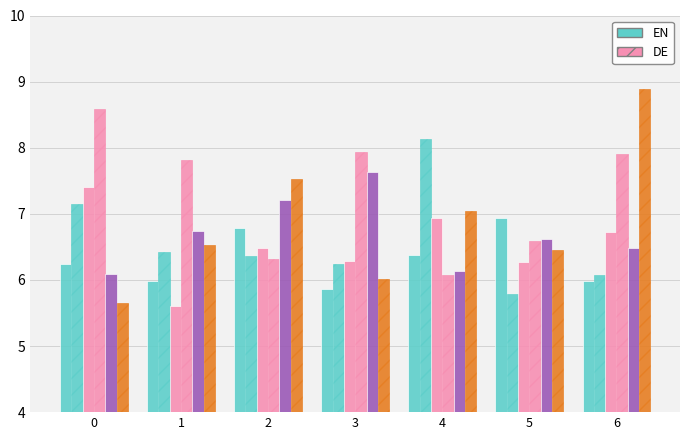

Which series has the largest range (max minus min)?

DE2